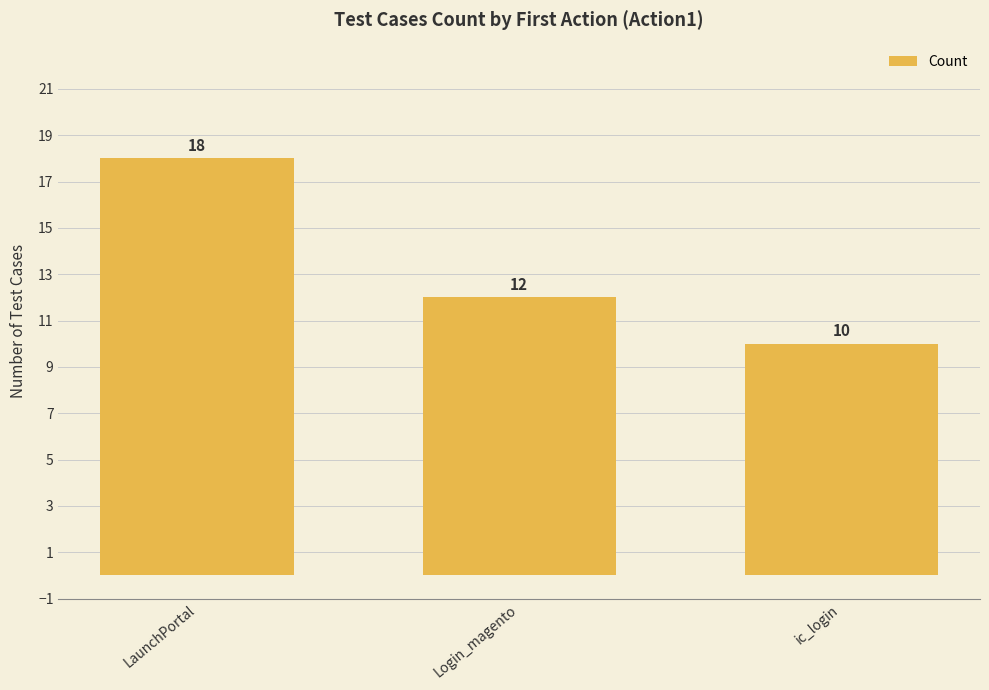

What is the maximum value shown in the chart?

18